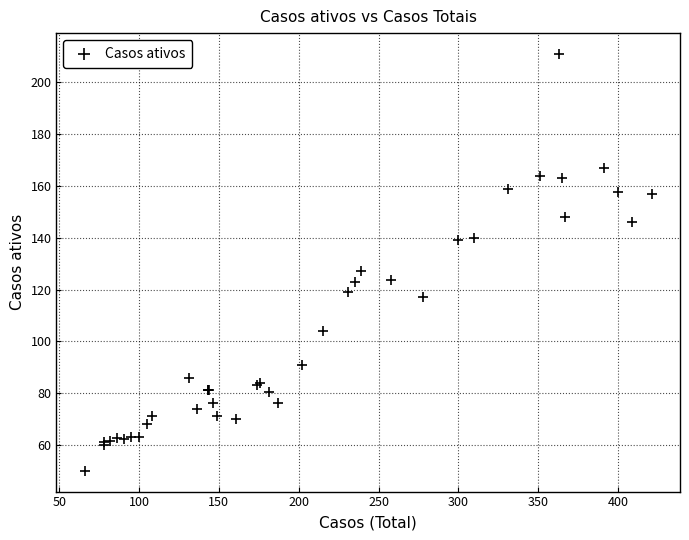

What Y value in the scatter plot is closest to 130?

127.0